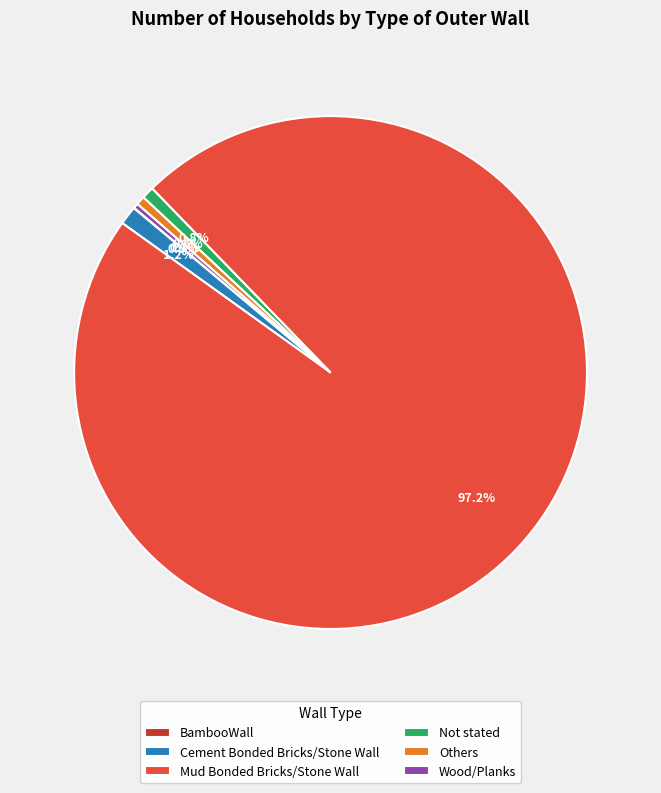

To the nearest percent, what portion does Others represent?

1%